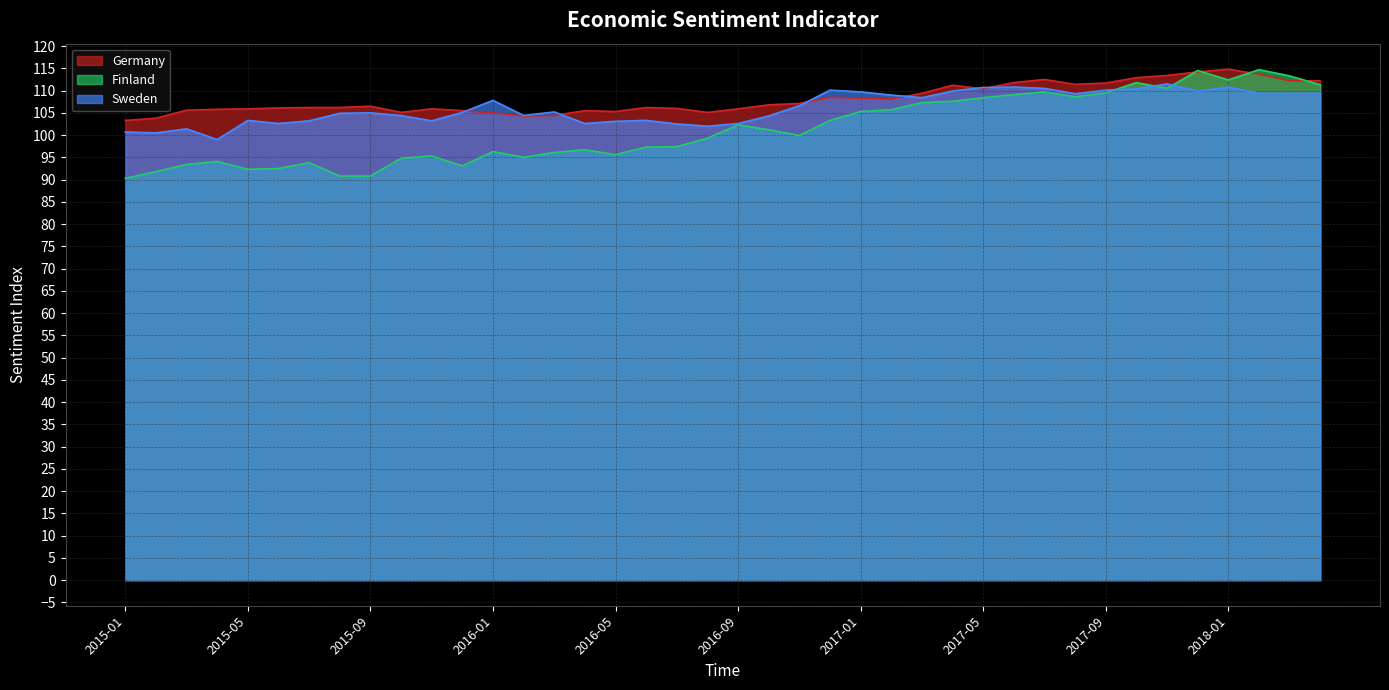

Which category has the lowest value in the Finland series?

2015-01